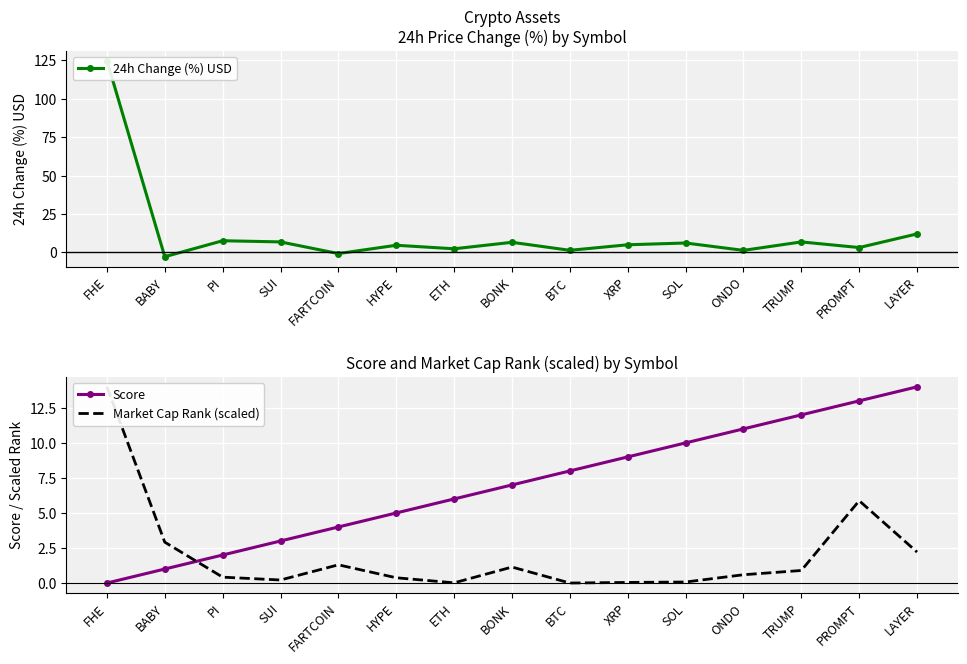

Reading right to left, what are all the values shown in this chart?

24h Change (%) USD: 12.1	3.2	6.9	1.4	6.2	5.0	1.4	6.6	2.4	4.7	-0.7	6.9	7.6	-2.8	124.8
Score: 14.0	13.0	12.0	11.0	10.0	9.0	8.0	7.0	6.0	5.0	4.0	3.0	2.0	1.0	0.0
Market Cap Rank (scaled): 2.2	5.9	0.9	0.6	0.1	0.0	0.0	1.1	0.0	0.4	1.3	0.2	0.4	2.9	14.0